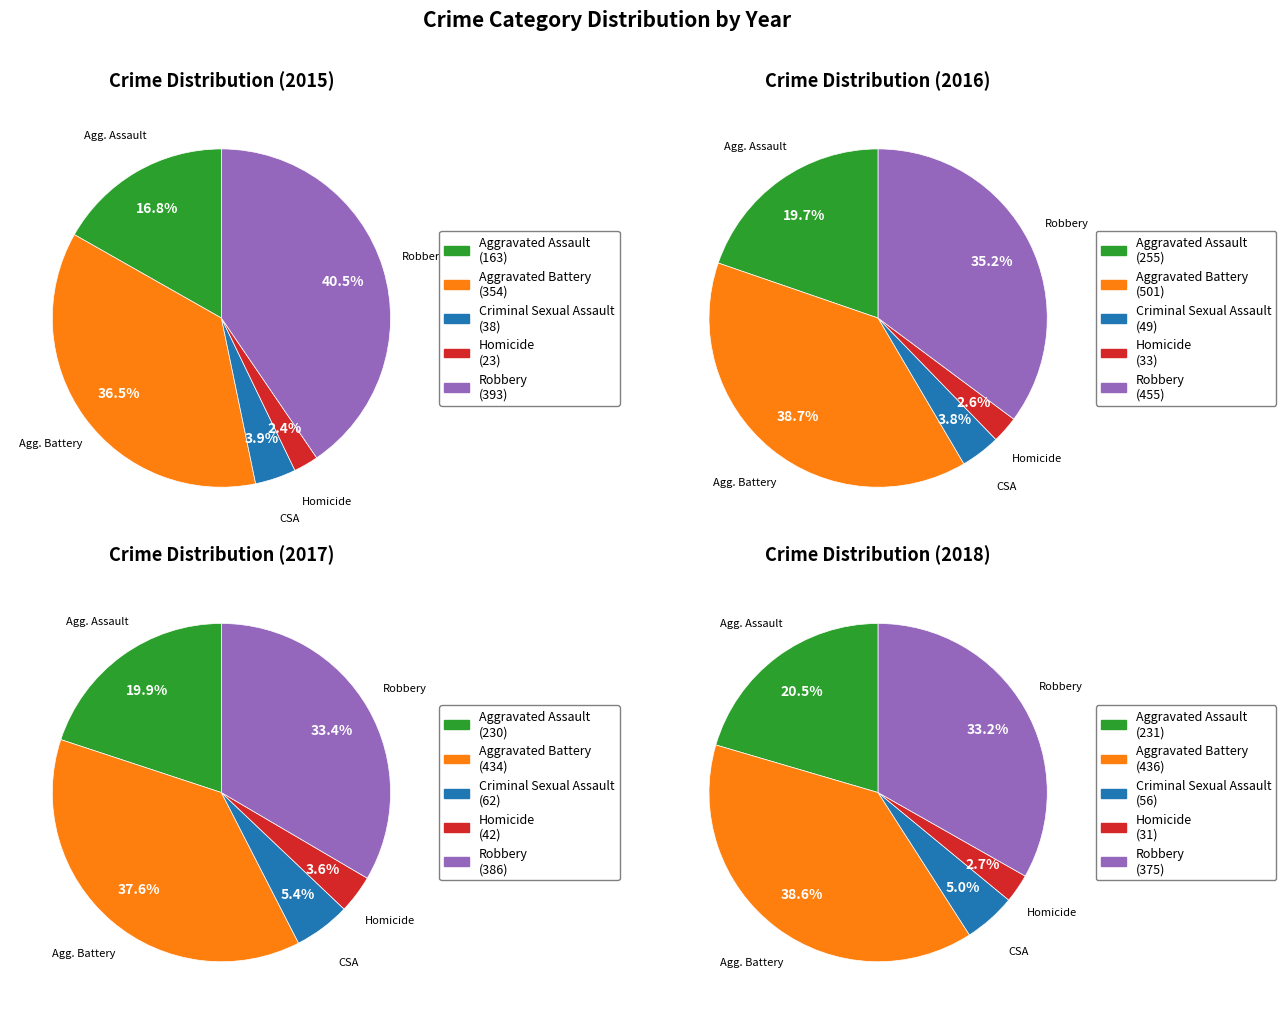

How many segments does this pie chart have?

5